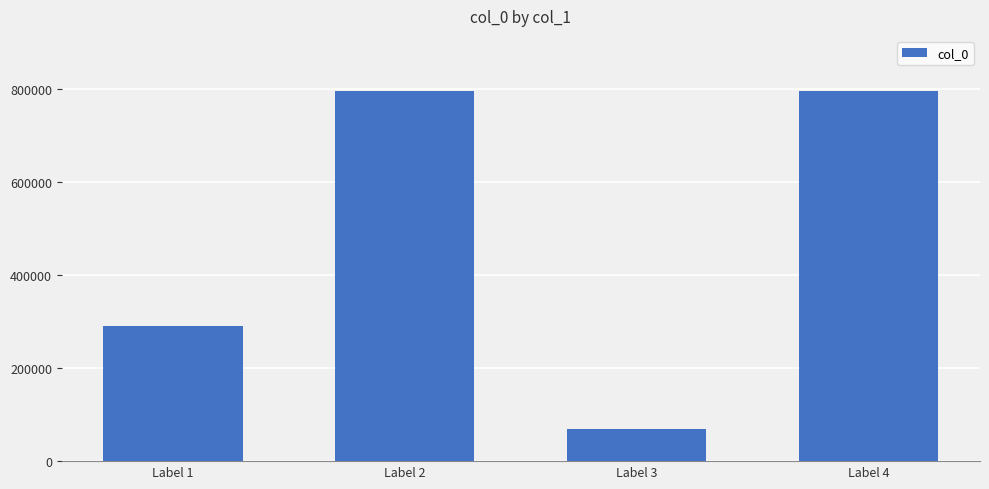

What is the difference between the maximum and minimum values?

727453